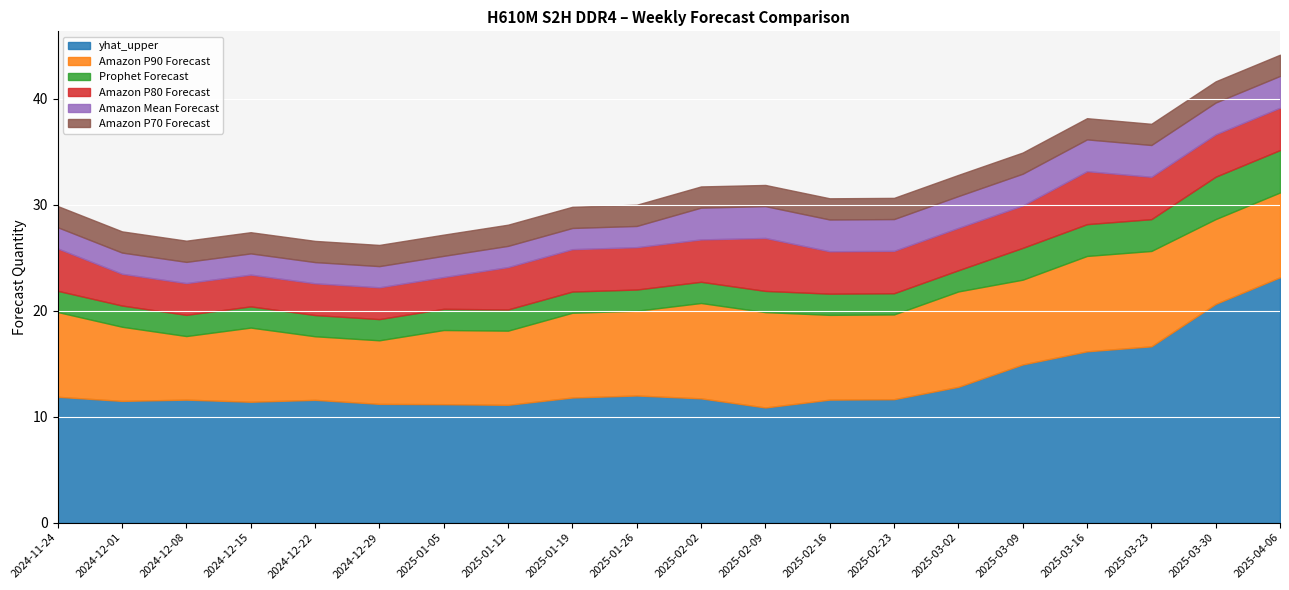

True or false: yhat_upper and Amazon P70 Forecast intersect in this chart.

False